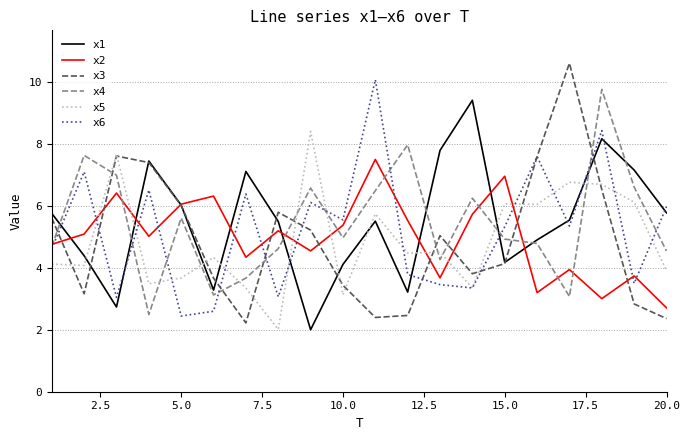

What is the greatest value displayed?

10.6